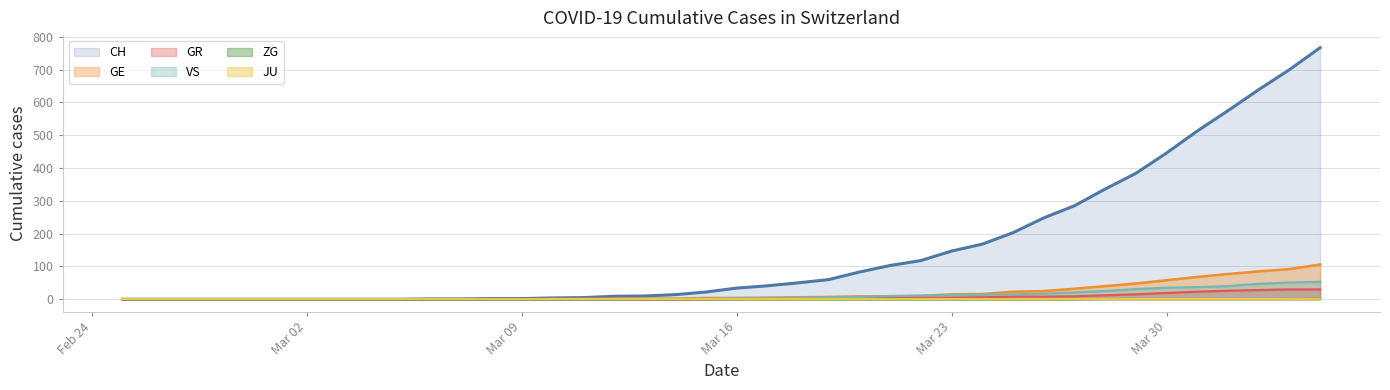

Which series has the largest range (max minus min)?

CH